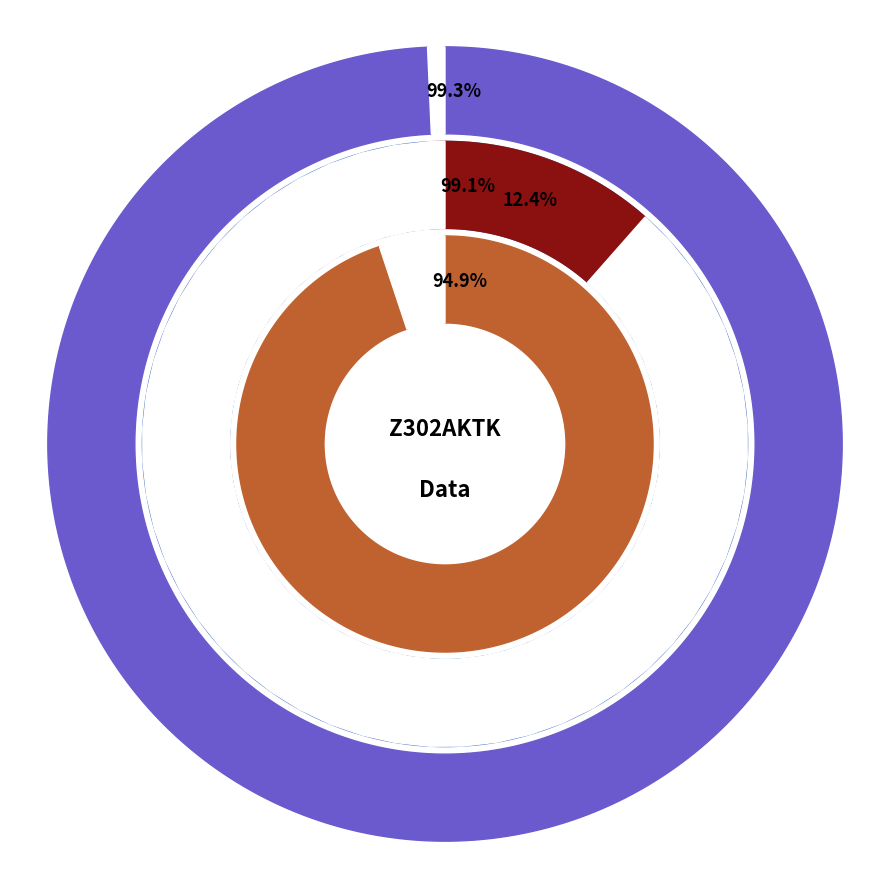

Which series has the largest range (max minus min)?

Ring4